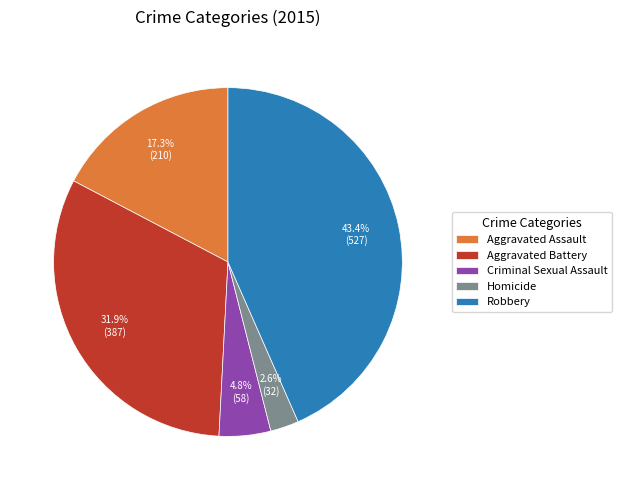

Which category has the smallest portion of the pie?

Homicide